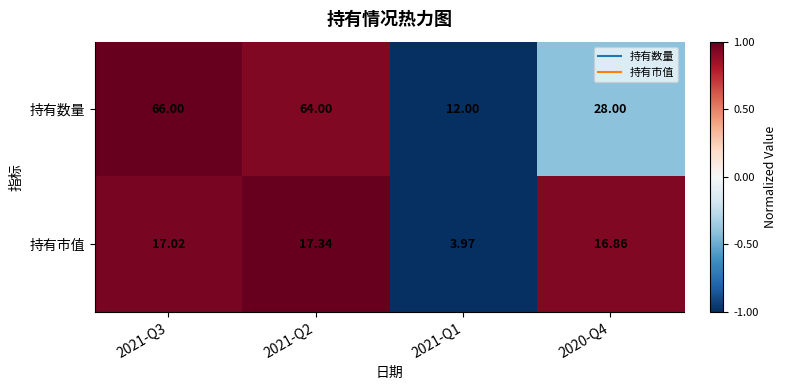

Count the number of categories in the chart.

4